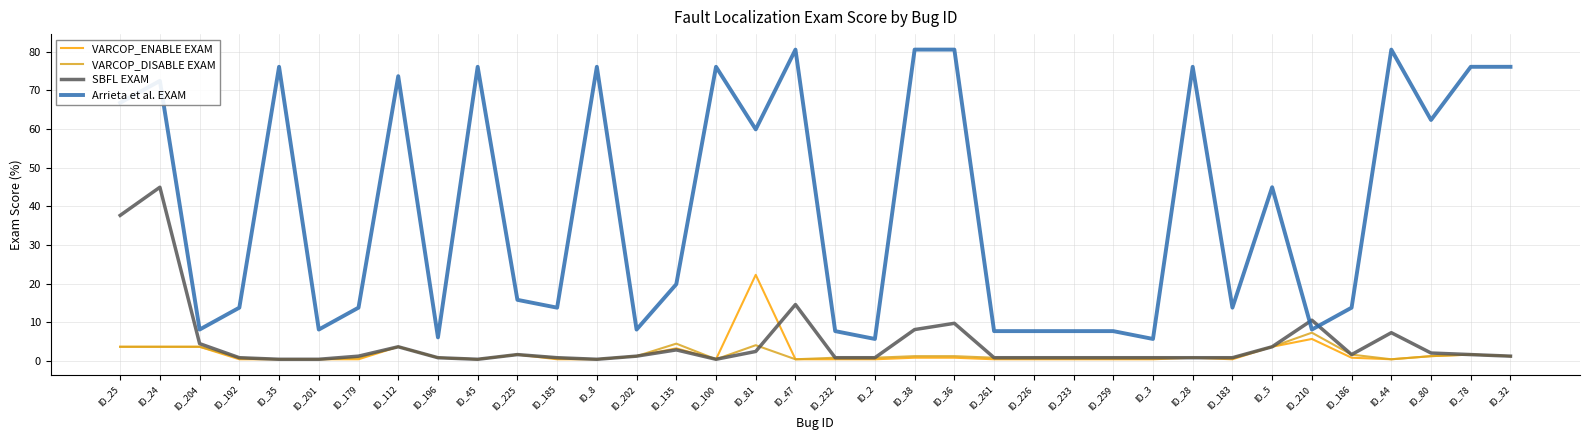

Does the chart have visible grid lines?

Yes